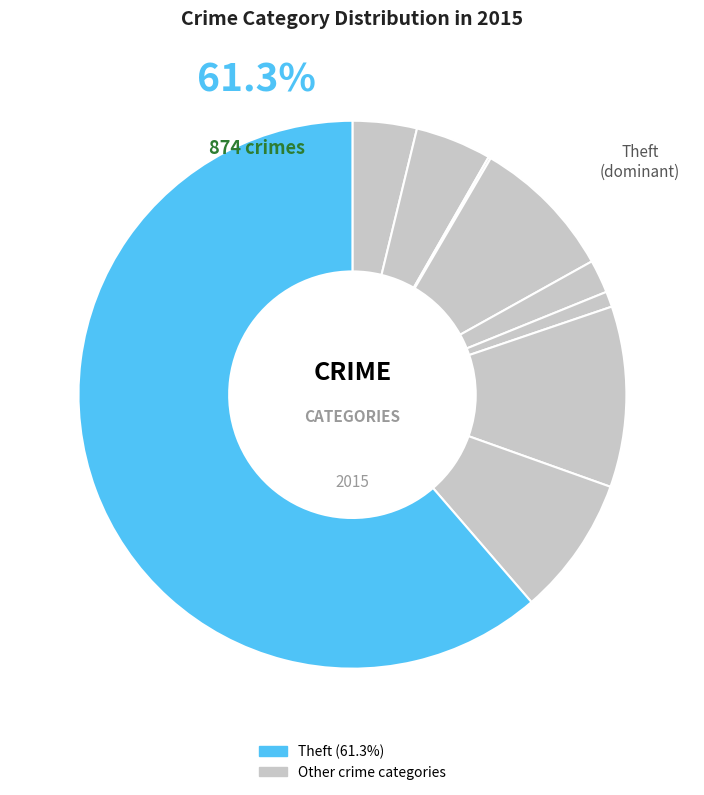

How many segments does this pie chart have?

9